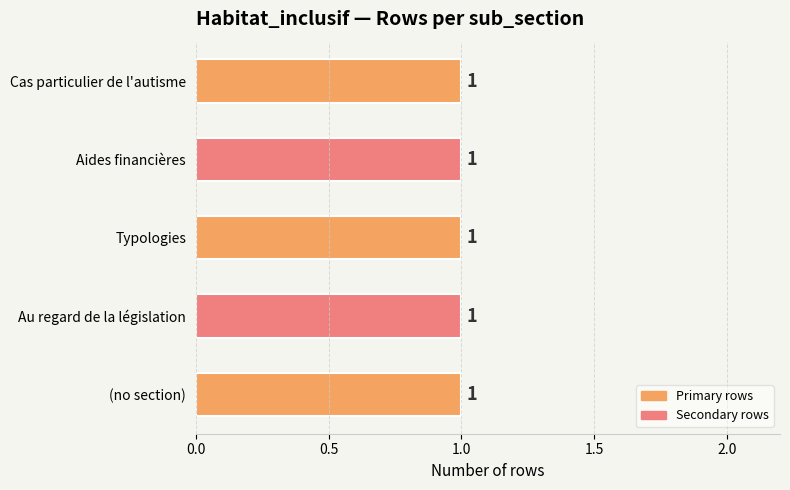

How many data points does each series have?

5